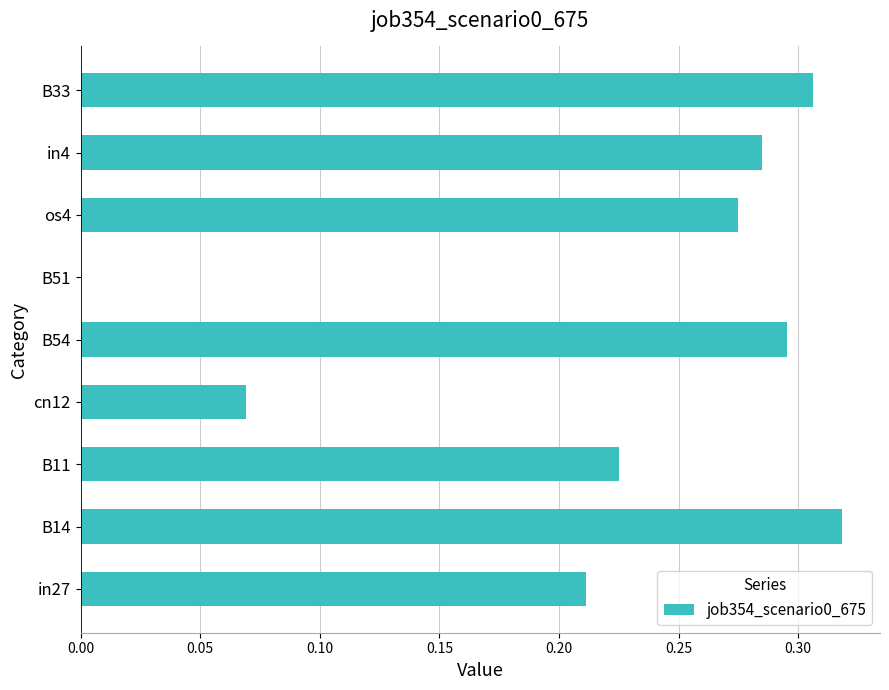

The chart shows a value of 0.0 at cn12. True or false?

False